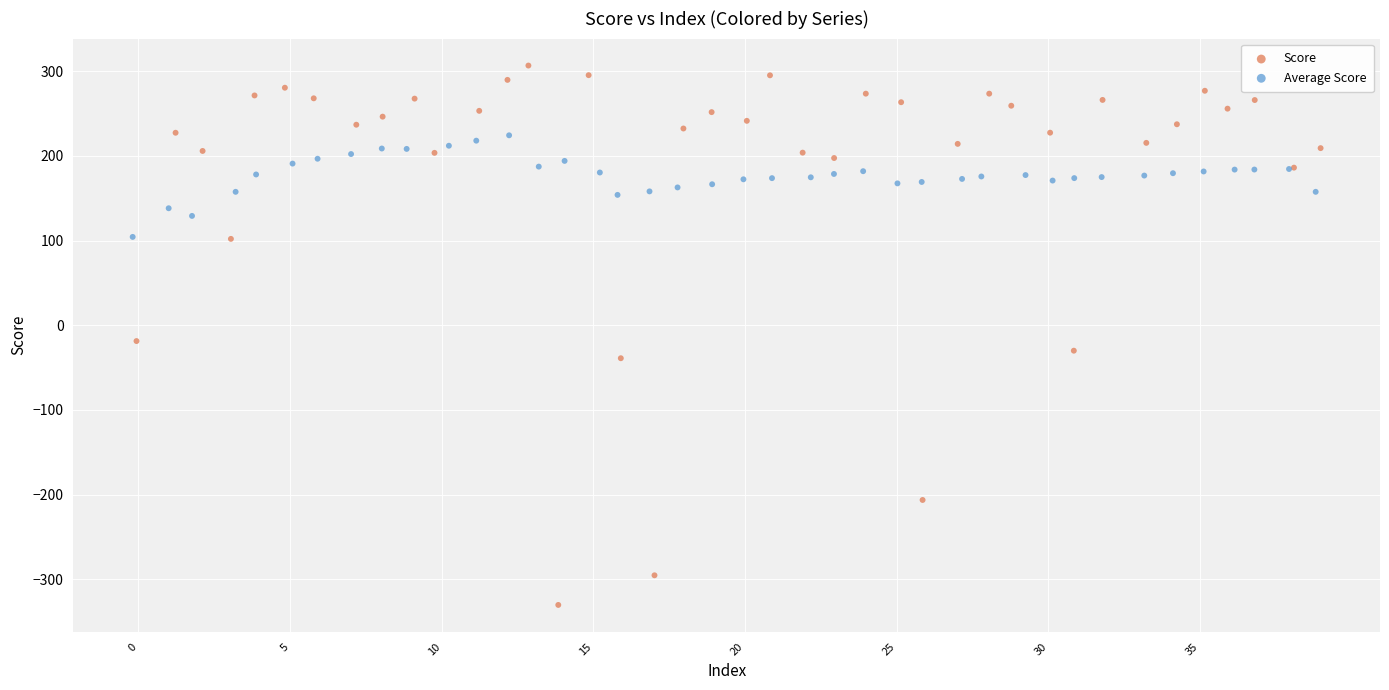

Which series reaches the maximum Y coordinate?

Score